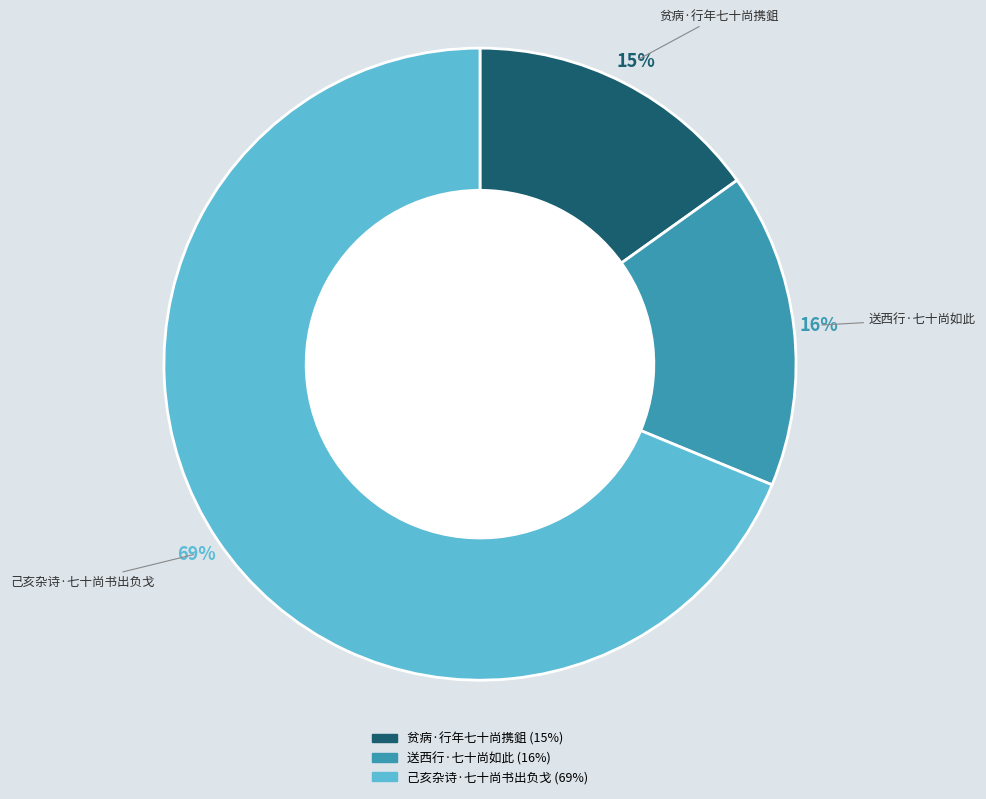

To the nearest percent, what is the average slice percentage?

33%